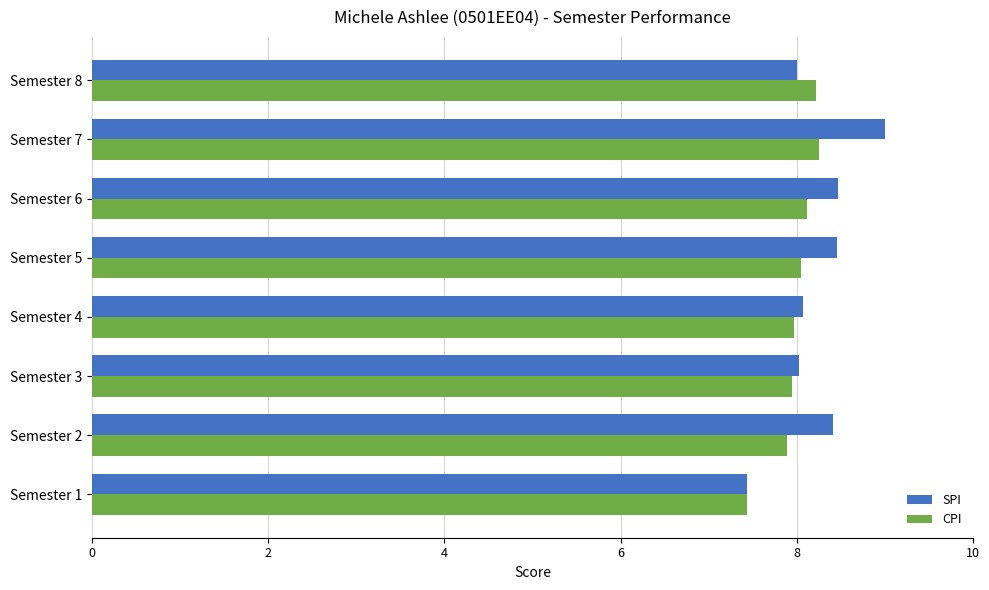

The value of SPI at Semester 2 is 3.5. True or false?

False